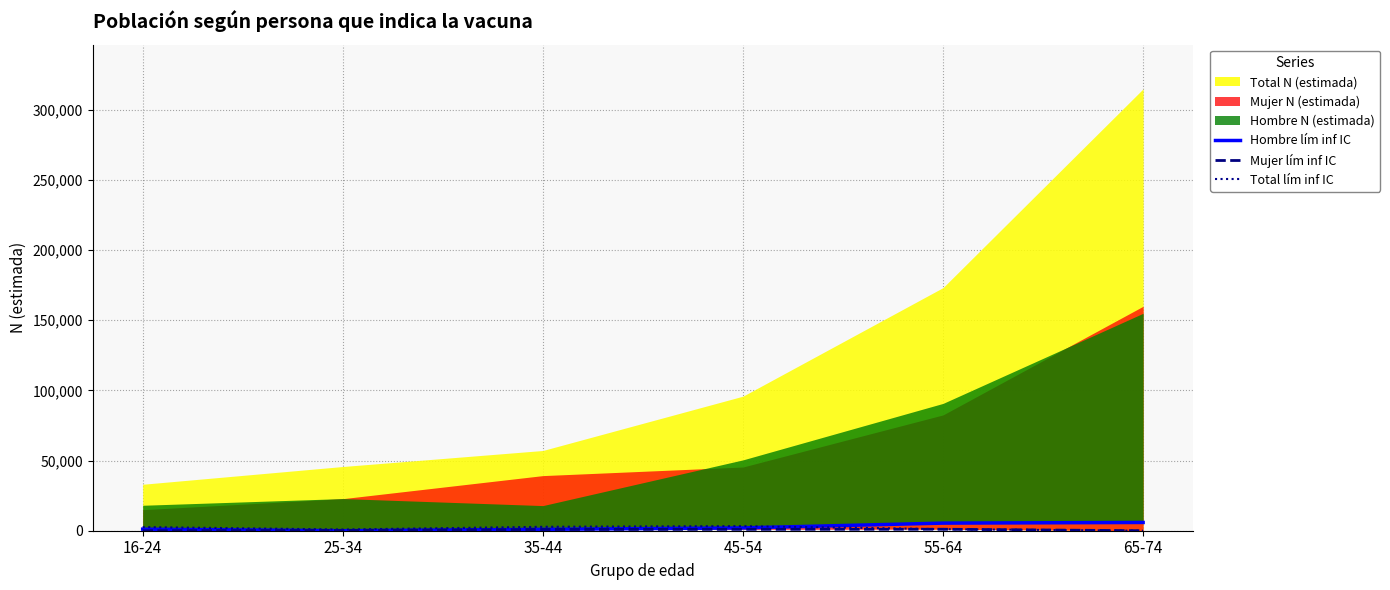

True or false: Mujer lím inf IC has a value of 971 at 45-54.

True